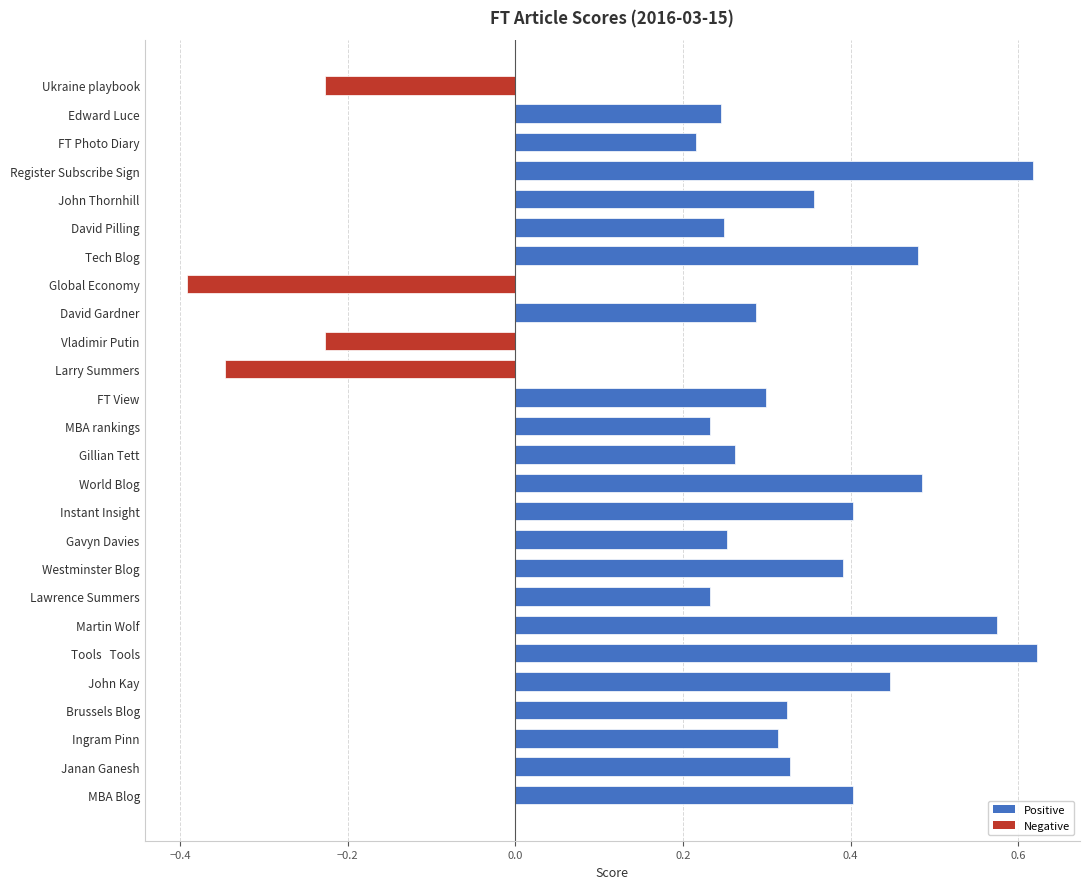

How many values are below 0?

4